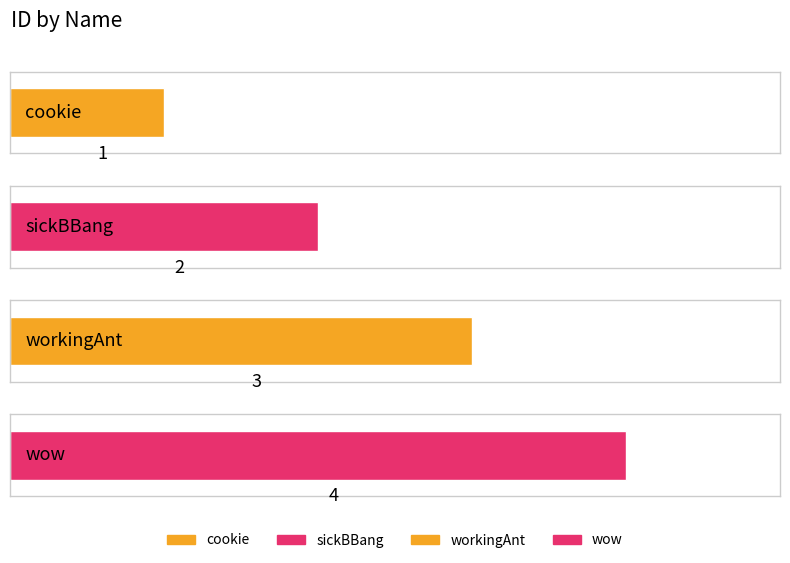

How many values exceed 3?

1